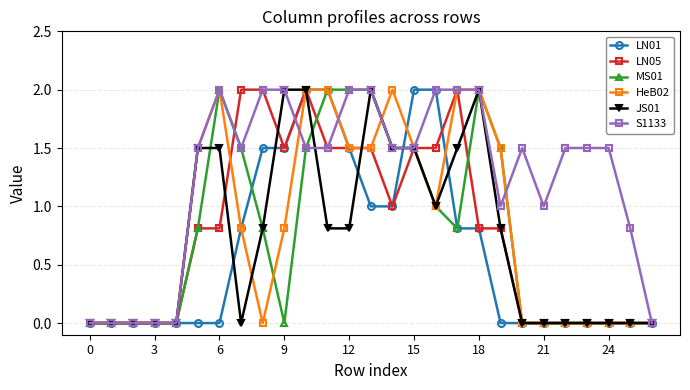

How many lines are shown in the chart?

6